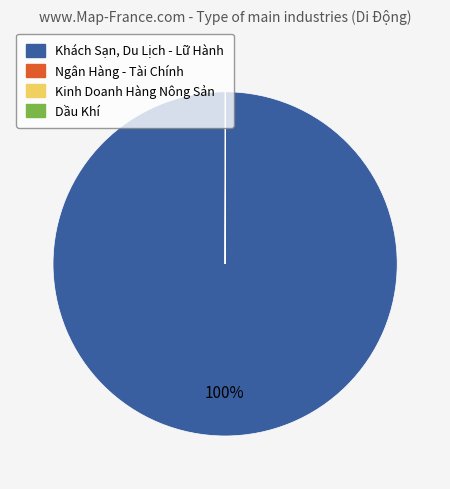

To the nearest percent, what percentage of the pie is Khách Sạn, Du Lịch - Lữ Hành?

100%